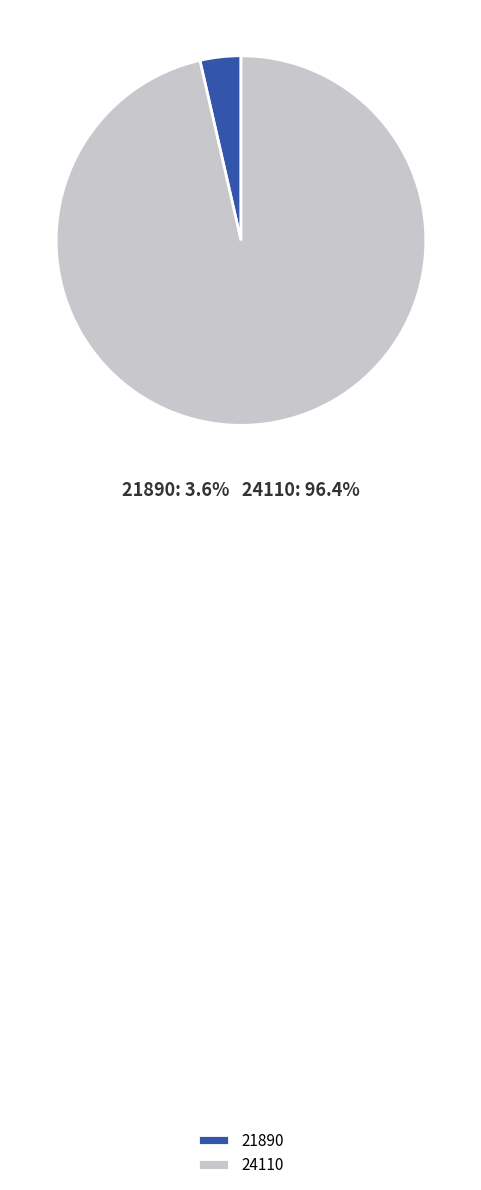

To the nearest percent, what is the difference between the largest and smallest slice percentages?

93%